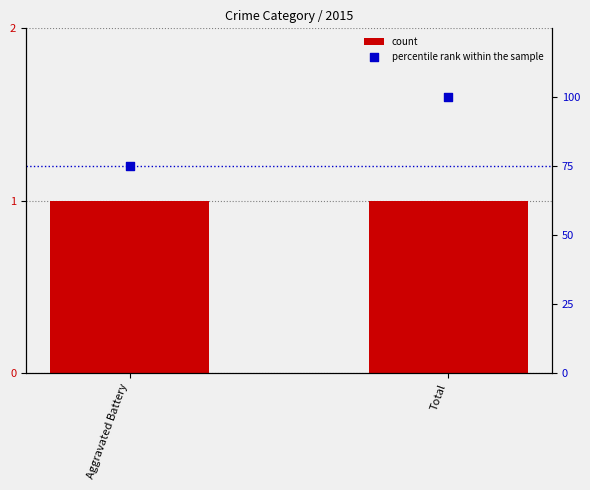

Is the value of count at Total greater than the value of percentile rank within the sample at Total?

No